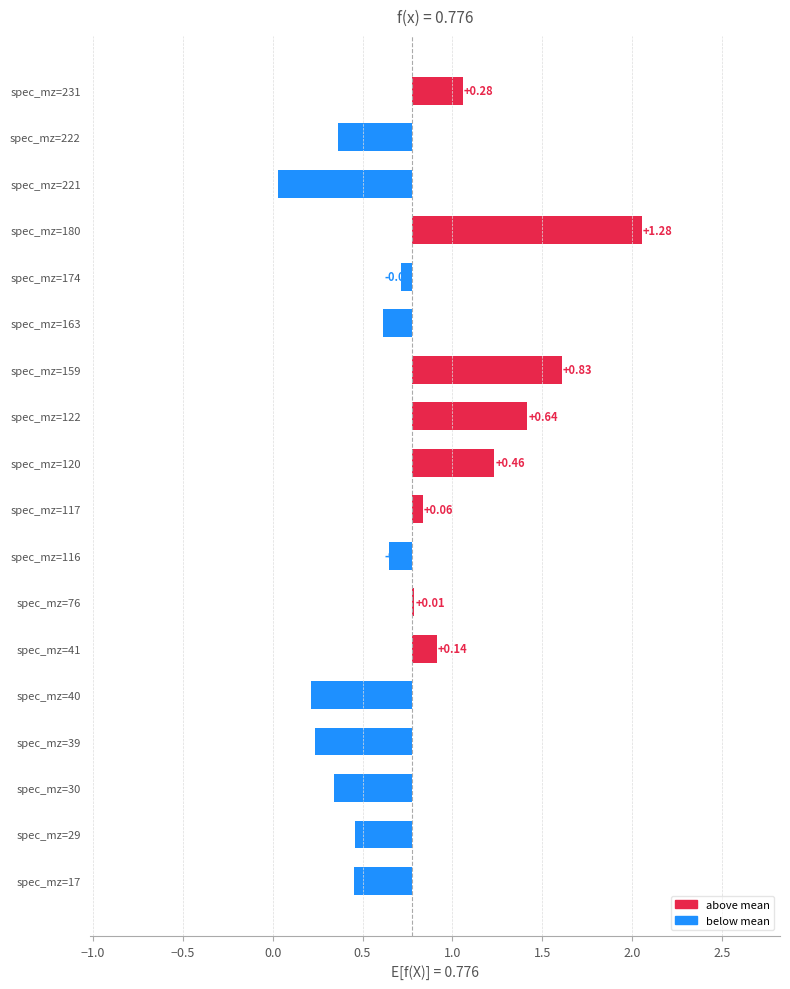

Count the number of data series in this chart.

1